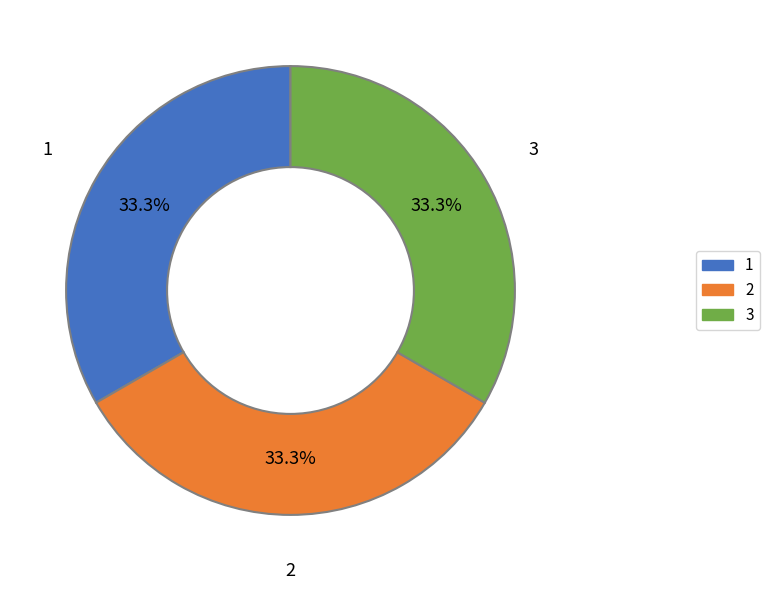

How many slices are in this pie chart?

3